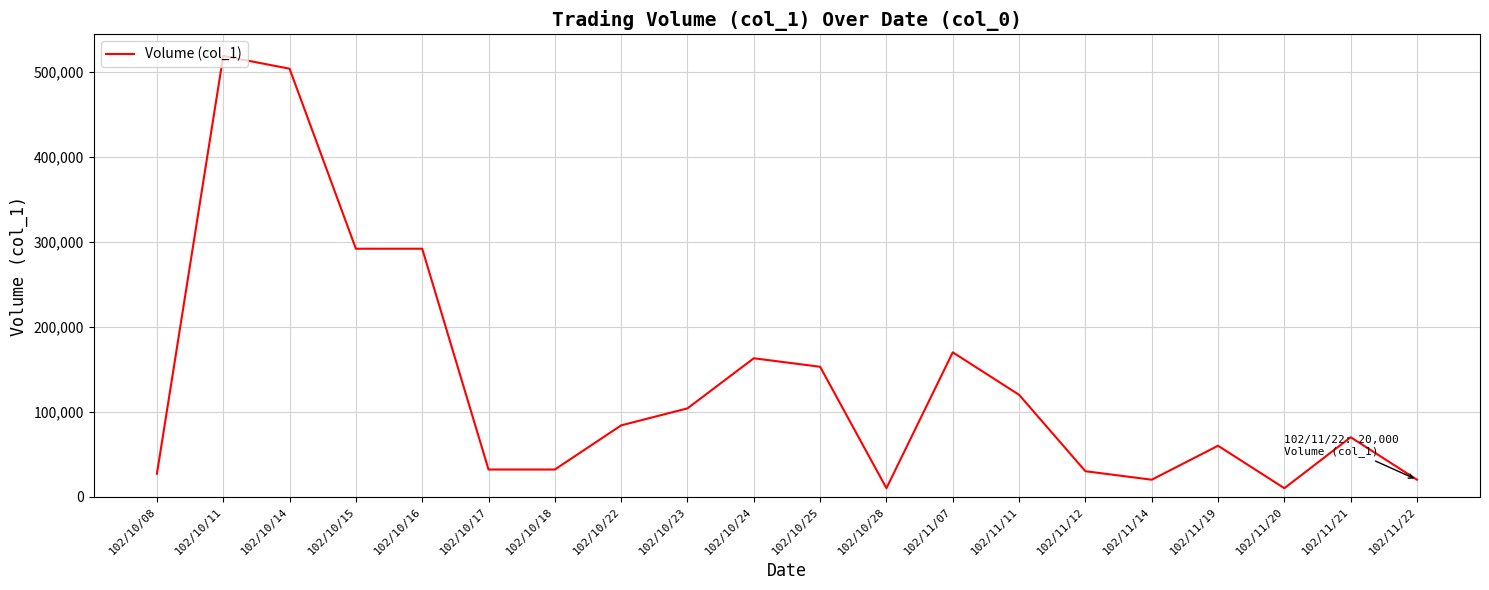

At which category does the chart reach its peak across all series?

102/10/11